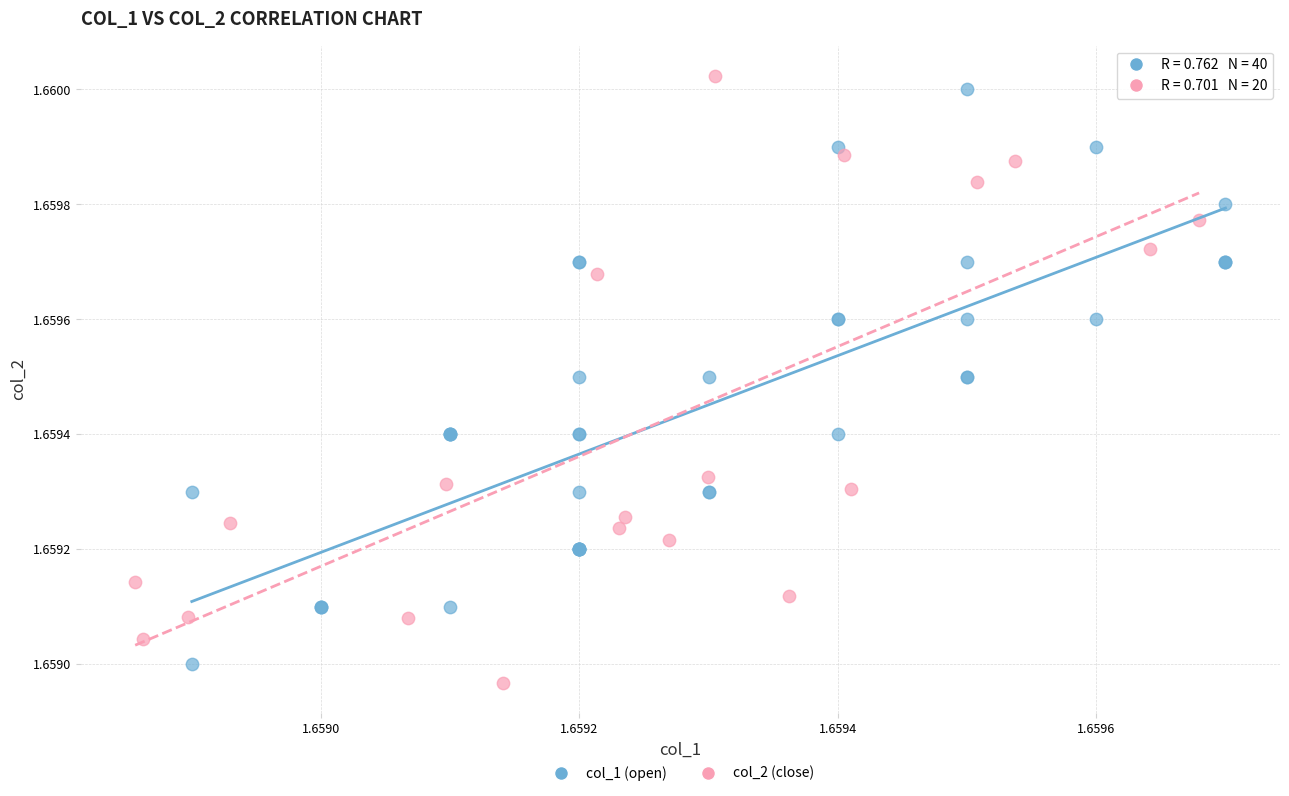

Which series has the widest spread of Y values?

col_2 (close)